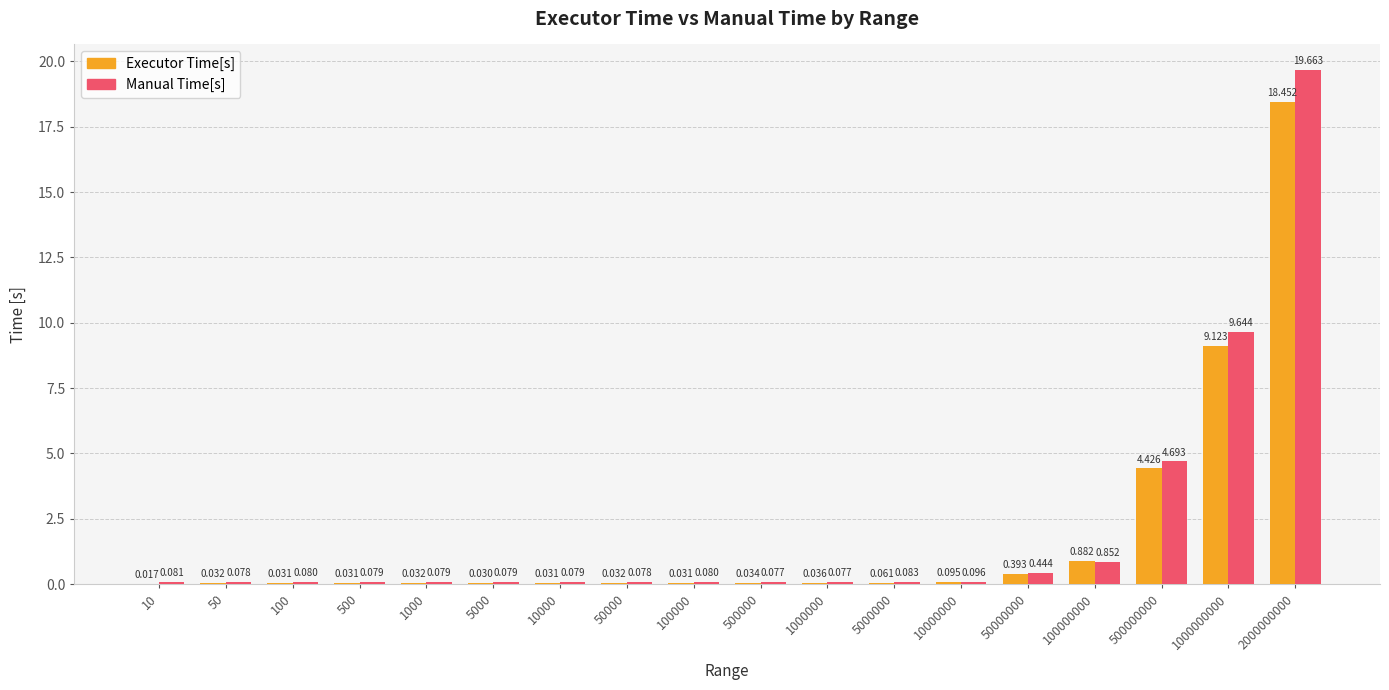

Between 1000 and 5000, which series saw the biggest shift?

Executor Time[s]